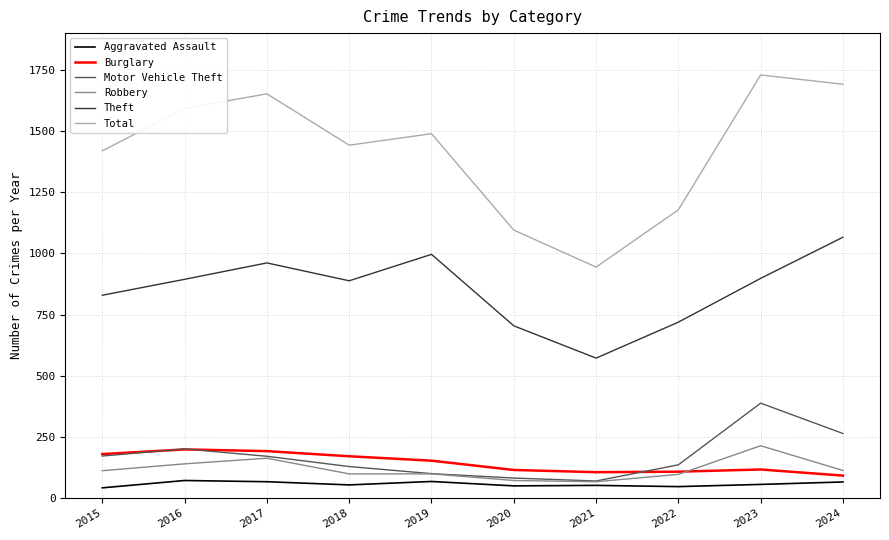

What is the total value across all series at 2017?

3206